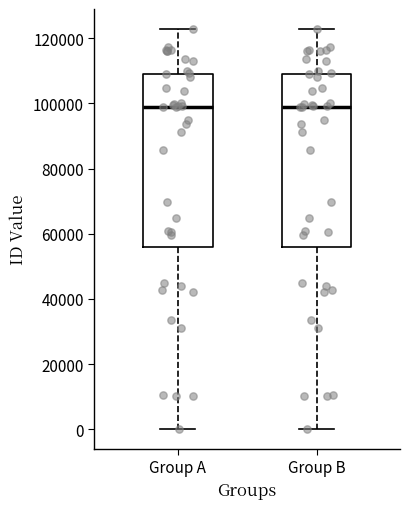

Reading left to right, read every box against the y-axis: the position of its median line, the range the box covers, and the ends of its whiskers. The values are not printed on the chart, so give them approximately, as read against the axis.

Group A: median 98000, box 56000 to 110000, whiskers 0 to 122000
Group B: median 98000, box 56000 to 110000, whiskers 0 to 122000